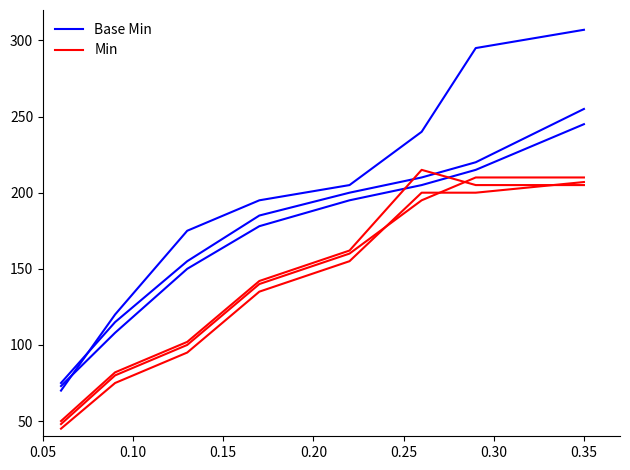

What is the highest value of the Min series?

207